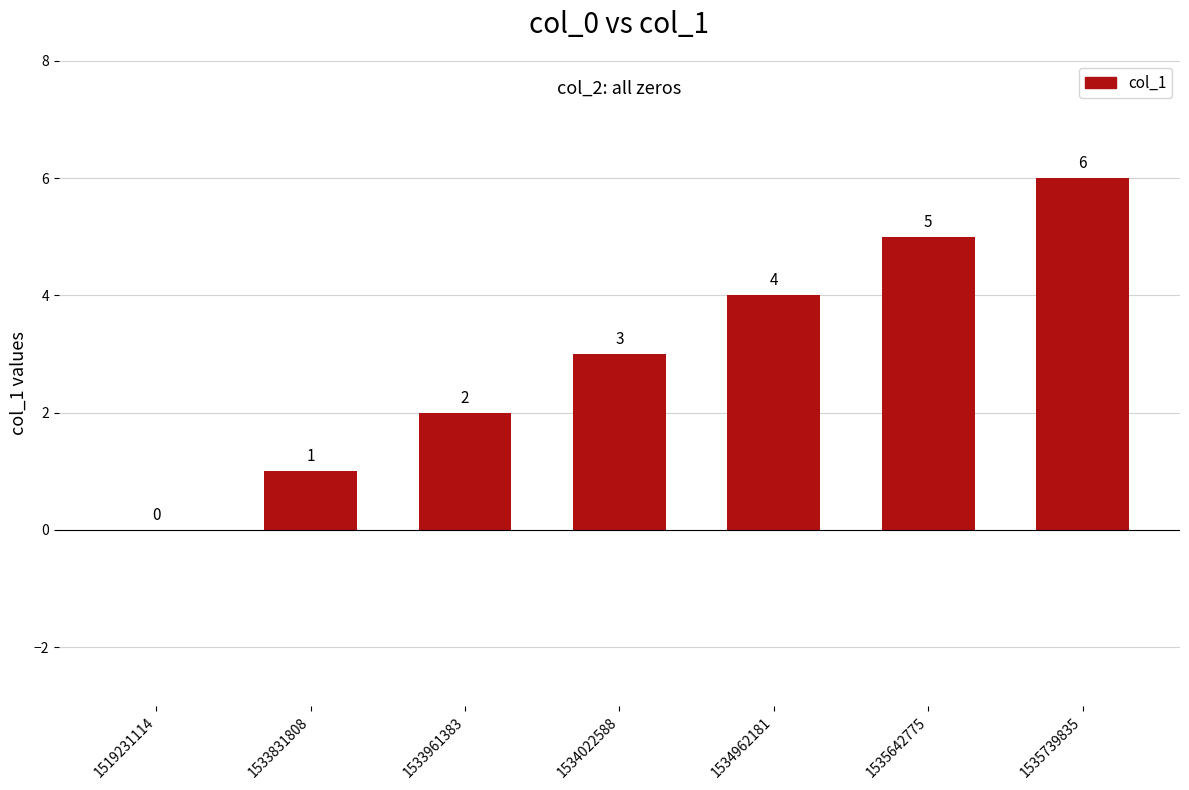

Which has a higher value, 1535739835 or 1533831808?

1535739835